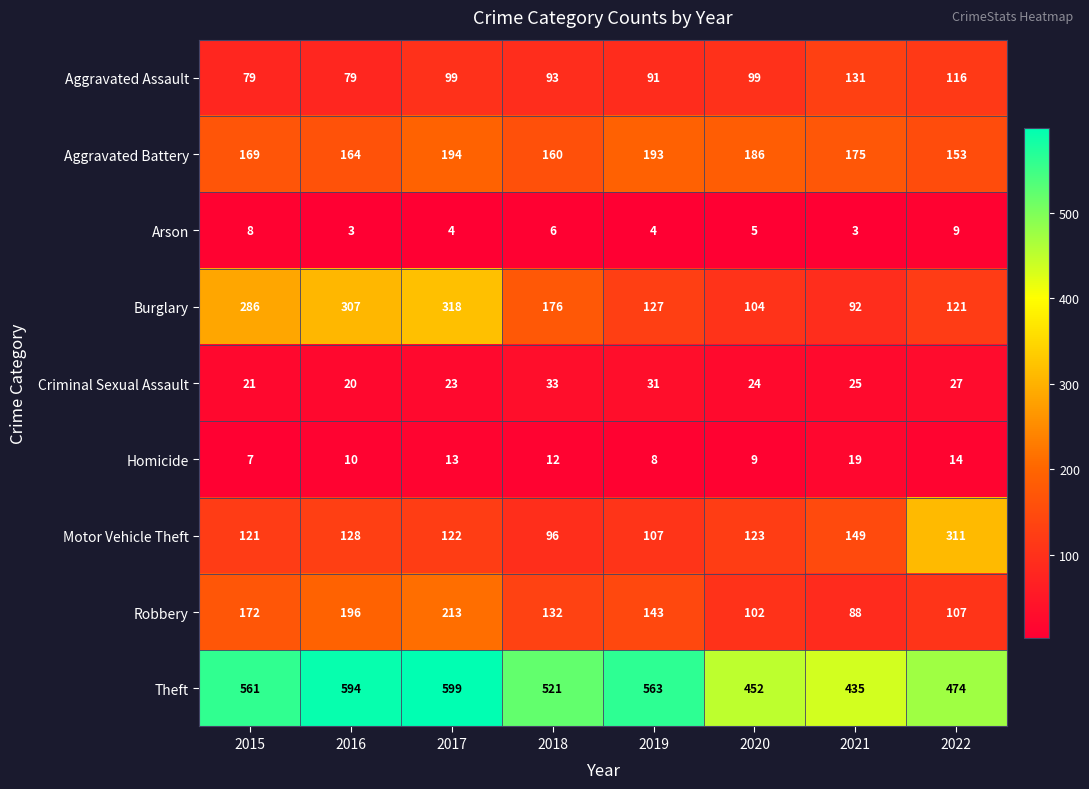

At 2022, list the series in order from largest to smallest.

Theft, Motor Vehicle Theft, Aggravated Battery, Burglary, Aggravated Assault, Robbery, Criminal Sexual Assault, Homicide, Arson